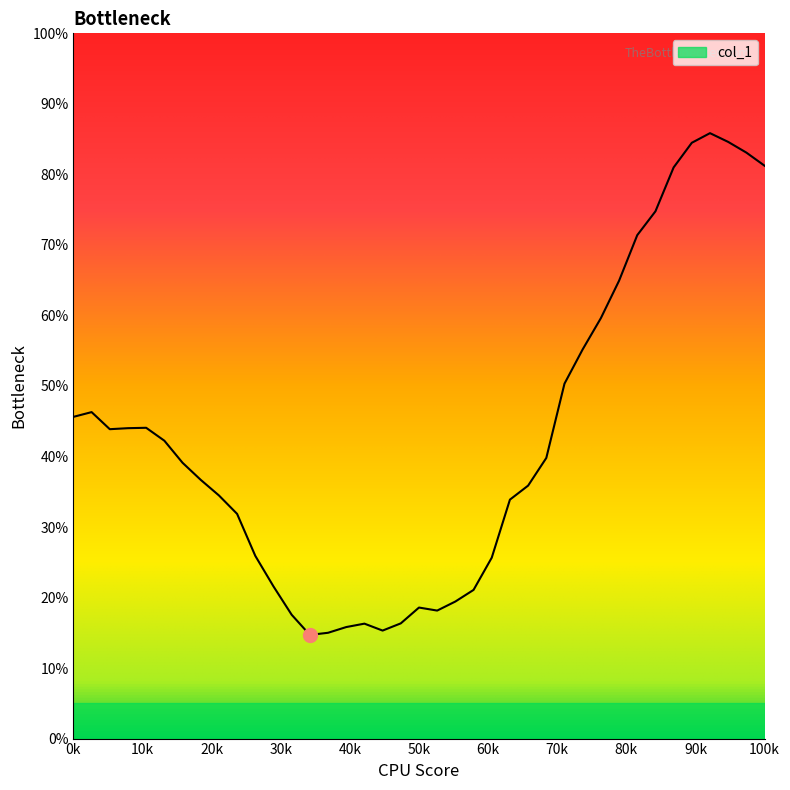

Does the chart have visible grid lines?

No